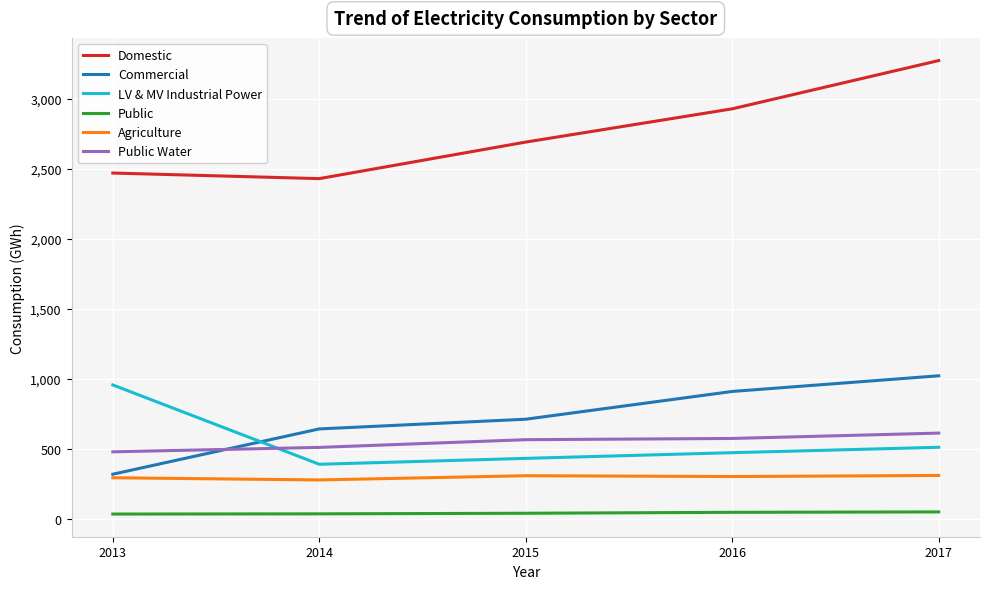

True or false: Domestic and Public Water intersect in this chart.

False